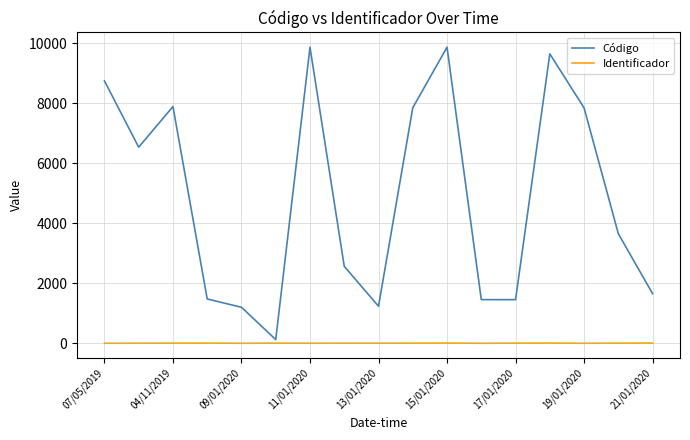

Which series has the widest spread of values?

Código